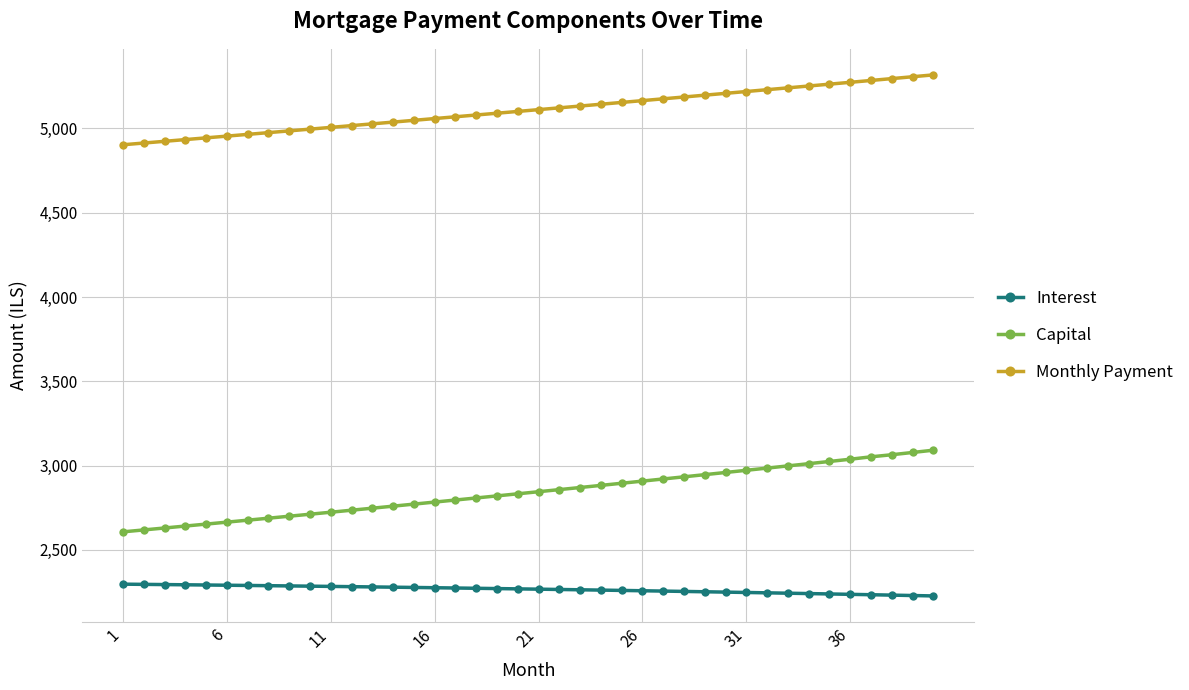

Which series has the largest range (max minus min)?

Capital